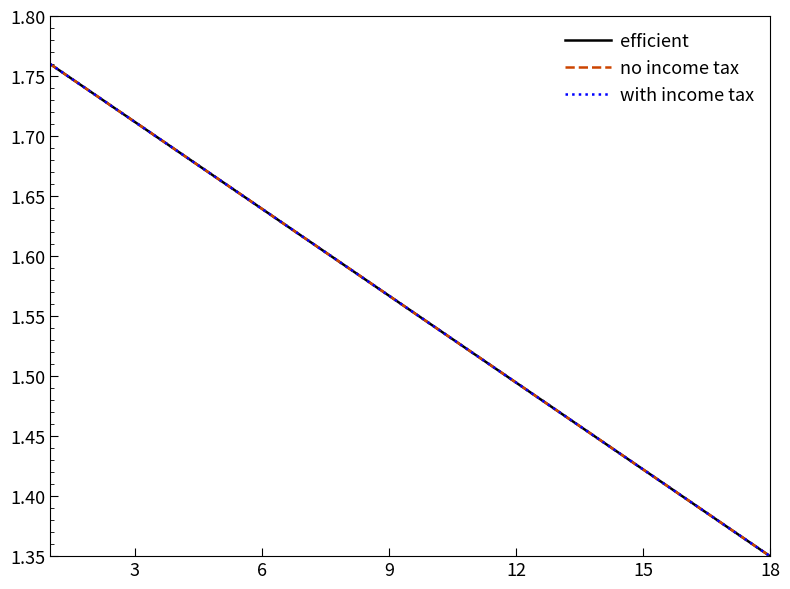

Rank the series by their maximum value, from highest to lowest.

efficient, no income tax, with income tax